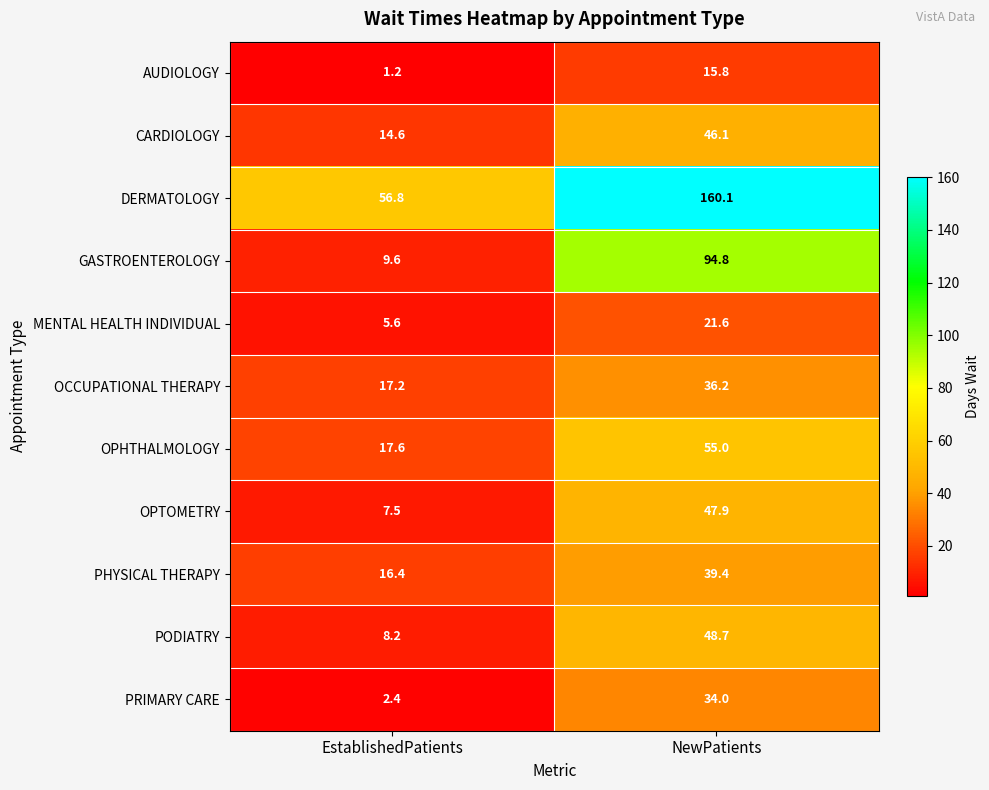

Between EstablishedPatients and NewPatients, which series saw the biggest shift?

DERMATOLOGY